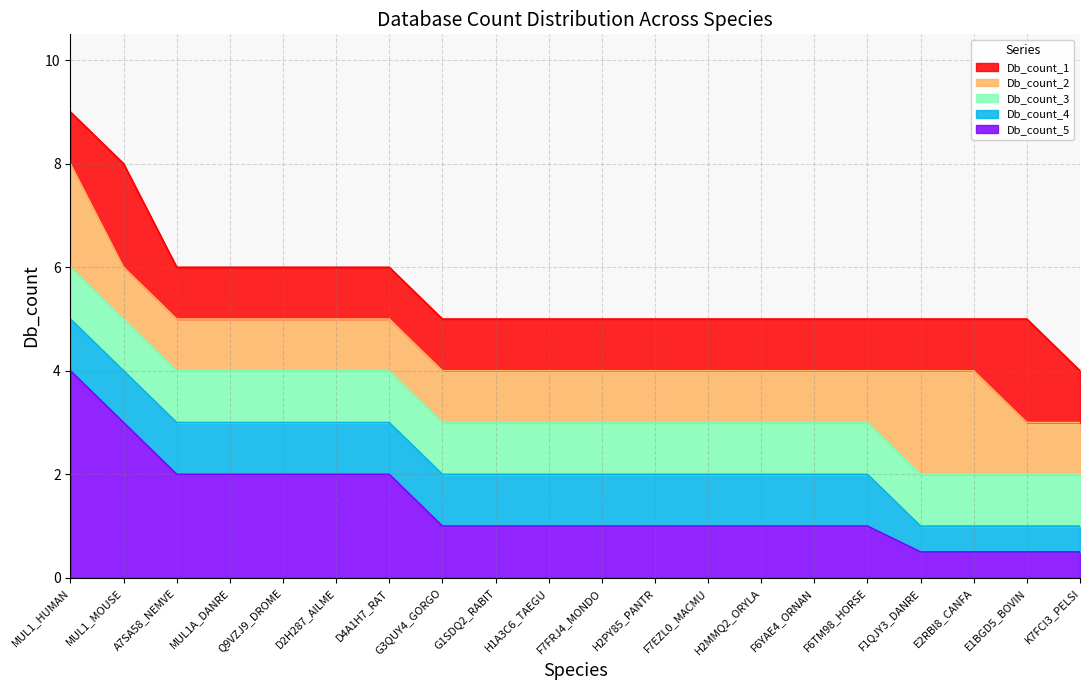

What is the total value across all series at D4A1H7_RAT?

6.0